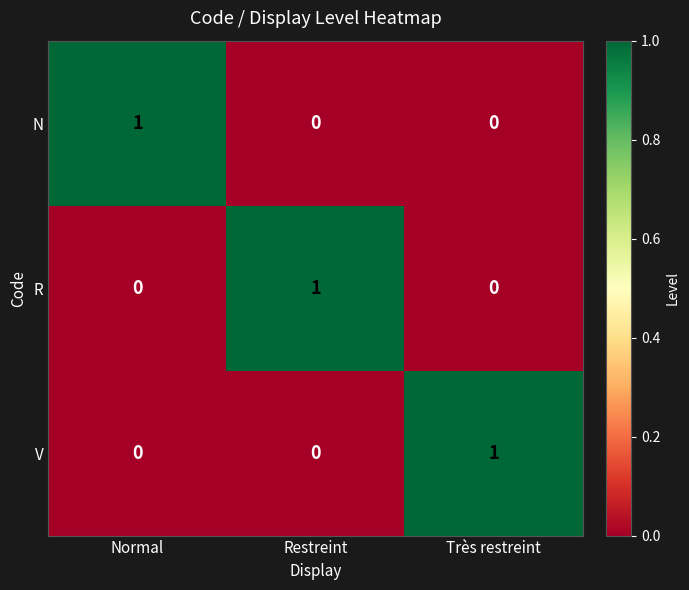

How many series are shown in this chart?

3